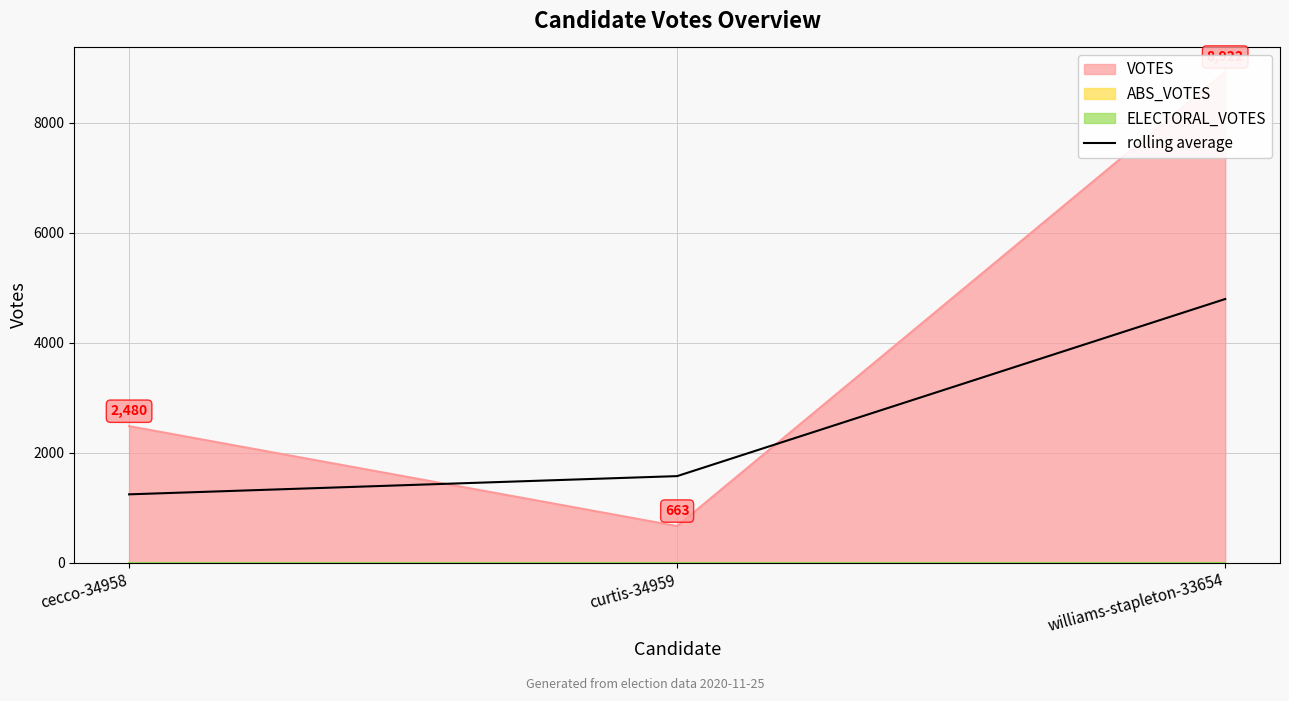

Where is the data nearest to the value 3016?

curtis-34959